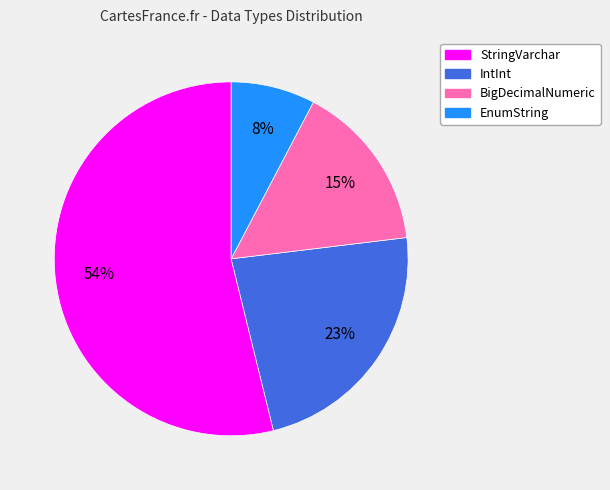

The StringVarchar slice represents 45% of the pie. True or false?

False